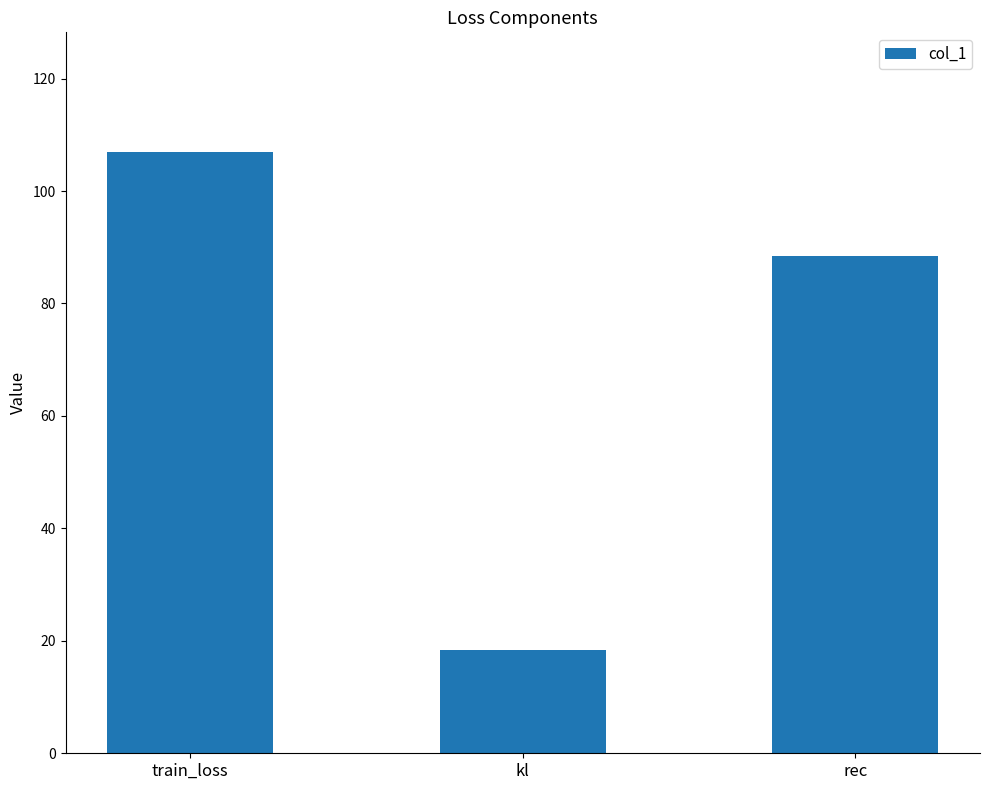

Approximately how many times larger is the value at train_loss compared to kl?

5.8